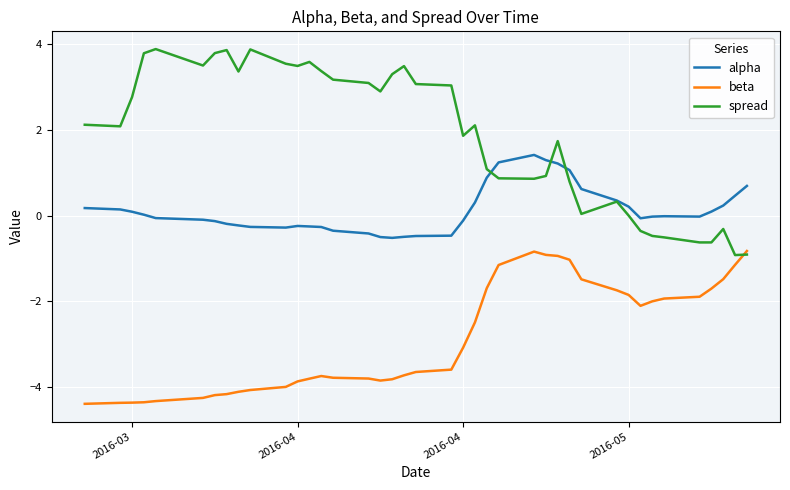

List the series in order of their overall mean, lowest first.

beta, alpha, spread